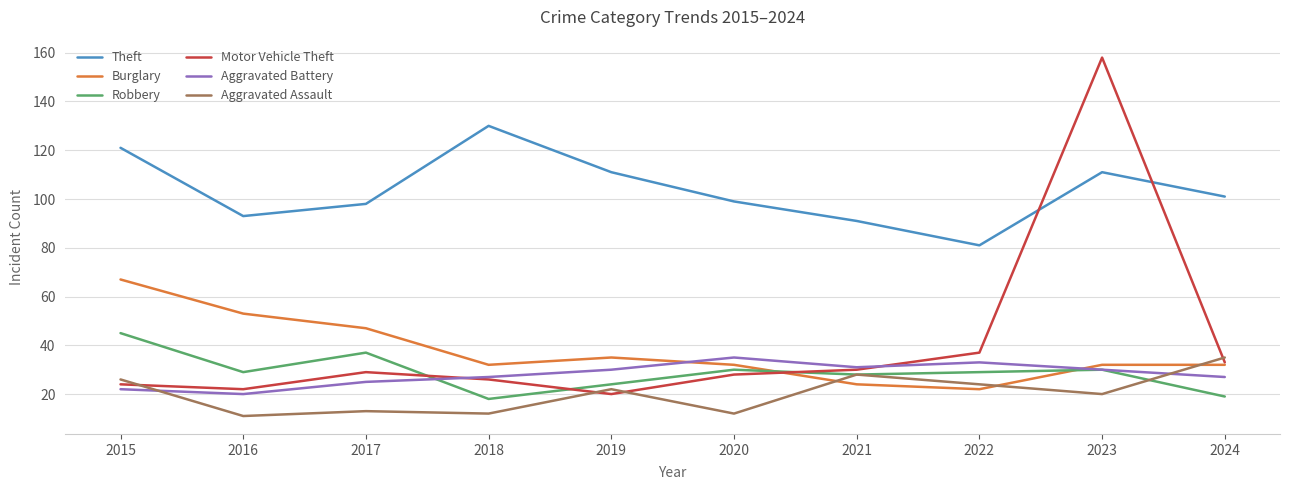

The value of Robbery at 2022 is 20. True or false?

False